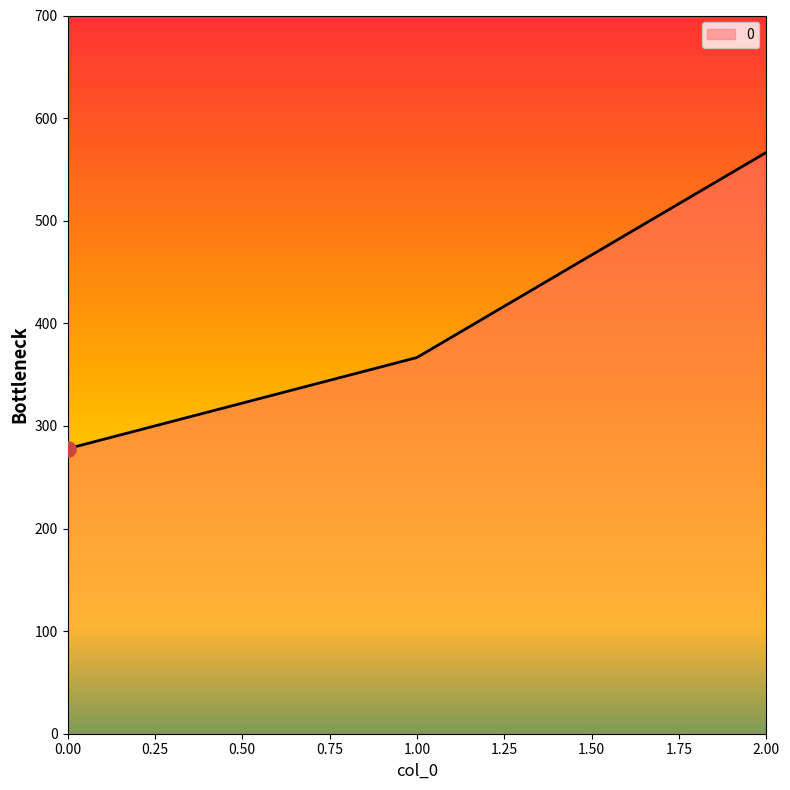

What is the change in value from 1.00 to 2.00?

+200.0